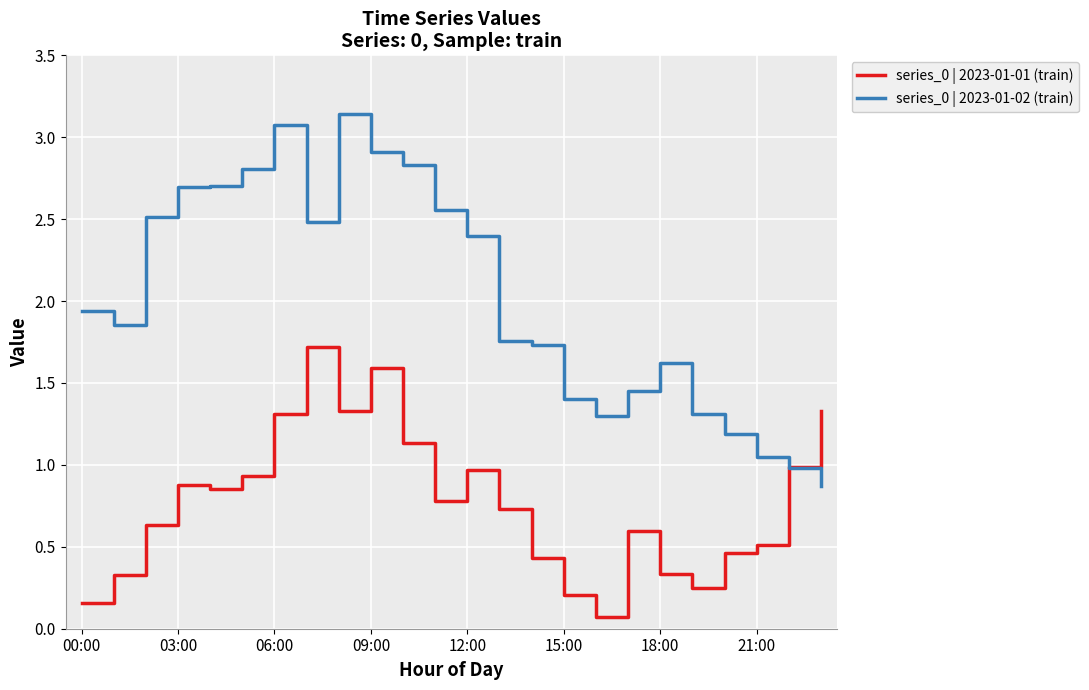

List the series in order of their overall mean, highest first.

series_0 | 2023-01-02 (train), series_0 | 2023-01-01 (train)